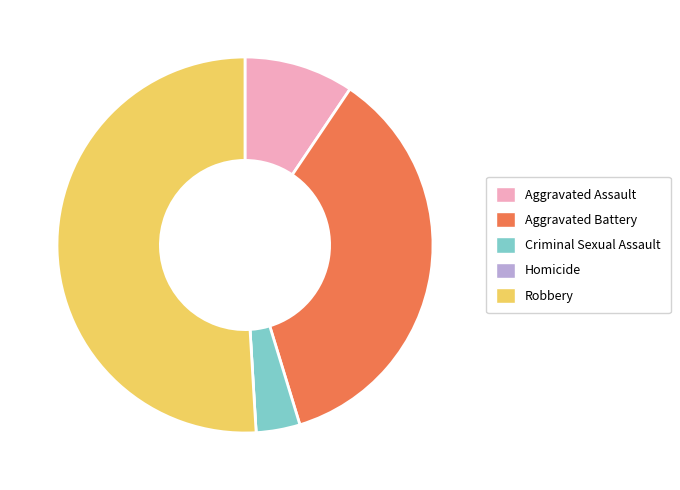

Which slice is the largest?

Robbery